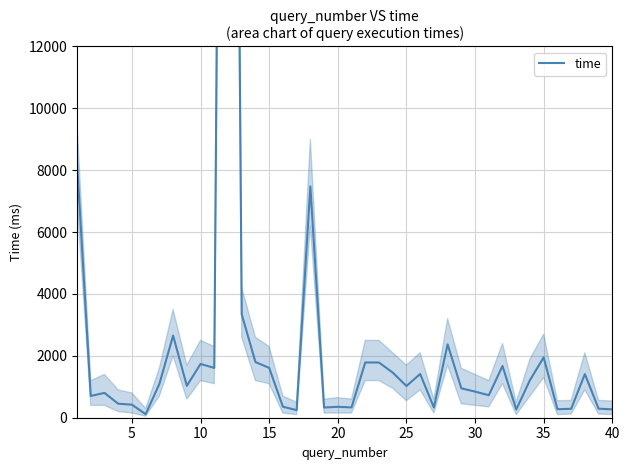

Does the chart display data point markers on the line(s)?

No